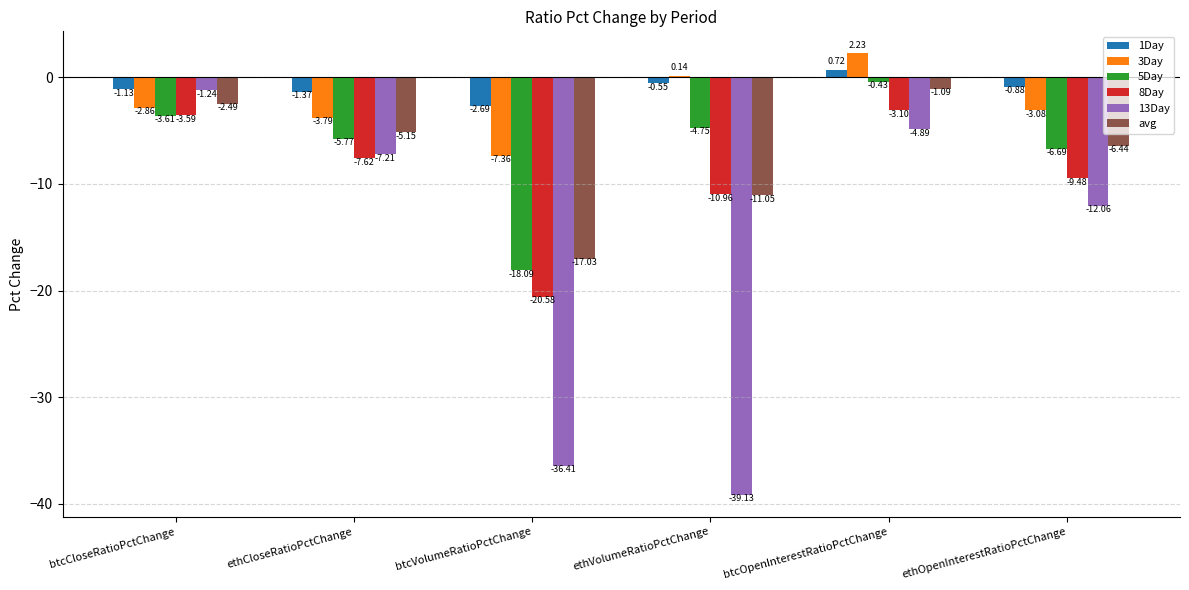

What is the total value across all series at ethCloseRatioPctChange?

-30.9